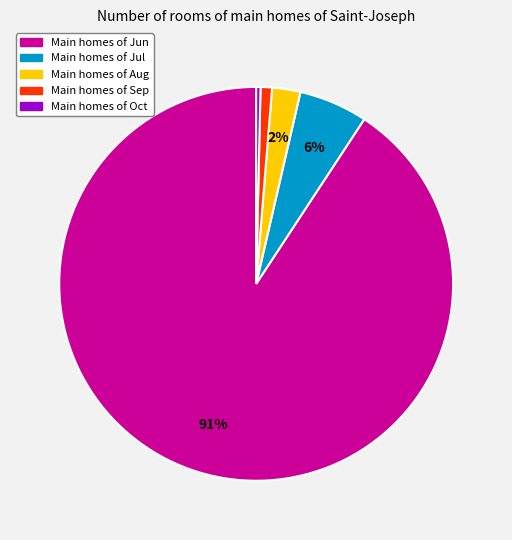

Is there any slice that represents more than half of the pie?

Yes